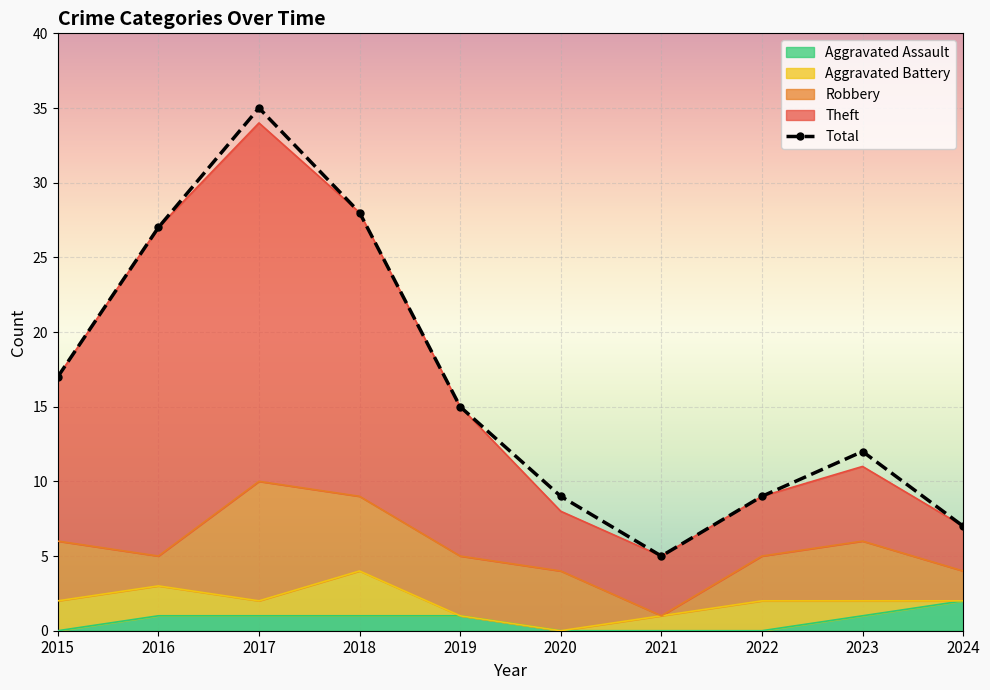

True or false: Aggravated Assault and Theft intersect in this chart.

False